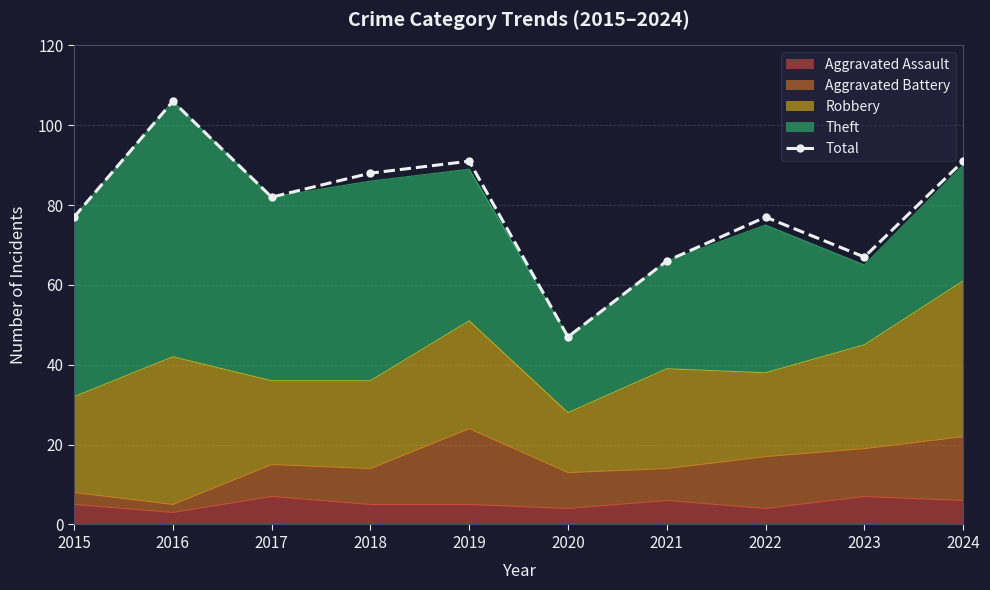

Reading left to right, what are all the values shown in this chart?

2015=77	2016=106	2017=82	2018=88	2019=91	2020=47	2021=66	2022=77	2023=67	2024=91